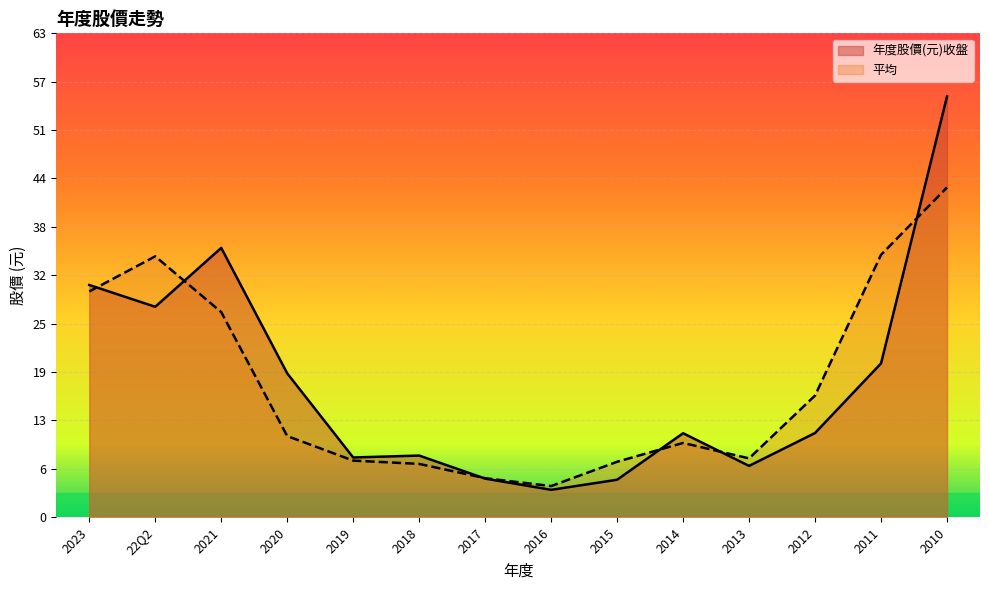

Reading left to right, transcribe all the data shown in this chart.

年度股價(元)收盤: 2023=30.4	22Q2=27.5	2021=35.2	2020=18.8	2019=7.8	2018=8.1	2017=5.0	2016=3.6	2015=4.9	2014=11.0	2013=6.7	2012=11.0	2011=20.1	2010=55.0
平均: 2023=29.5	22Q2=34.1	2021=26.8	2020=10.6	2019=7.4	2018=7.0	2017=5.1	2016=4.1	2015=7.2	2014=9.7	2013=7.7	2012=15.9	2011=34.3	2010=43.1